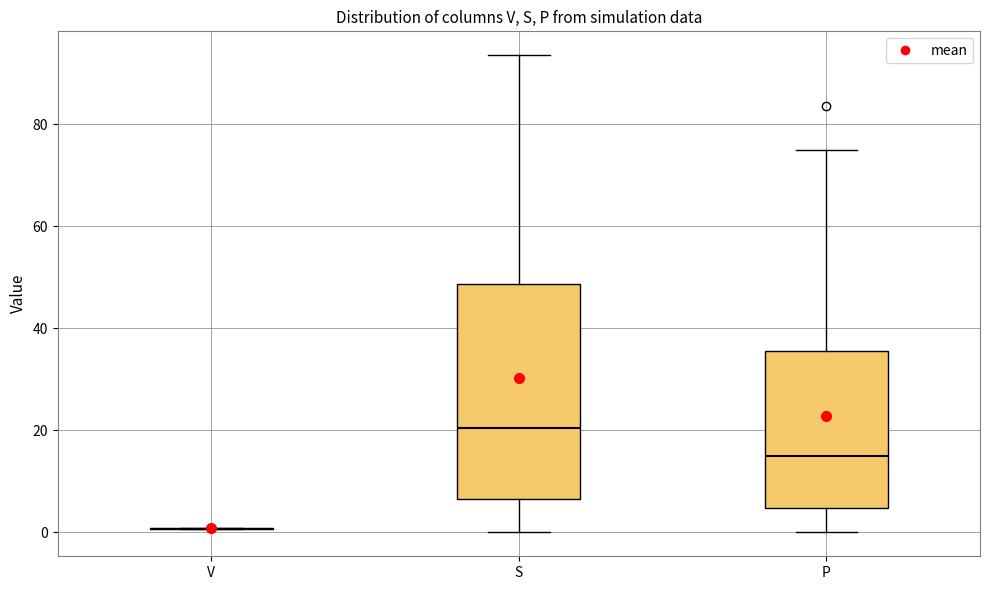

Where is the lower edge of the box for S on the y-axis? The values are not printed on the chart, so give them approximately, as read against the axis.

6